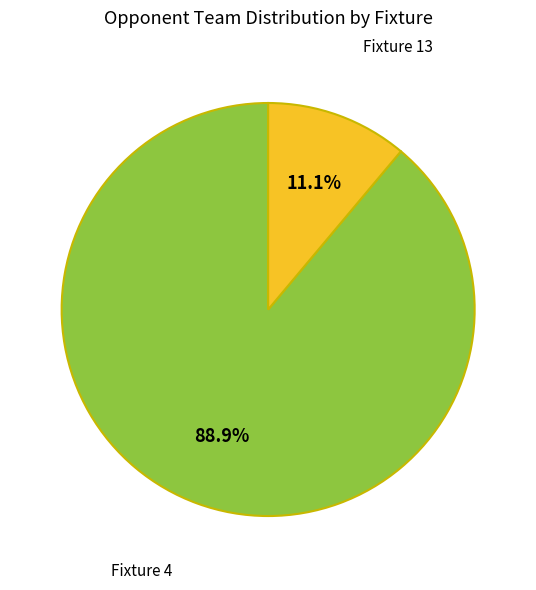

Is there a majority slice in this chart?

Yes